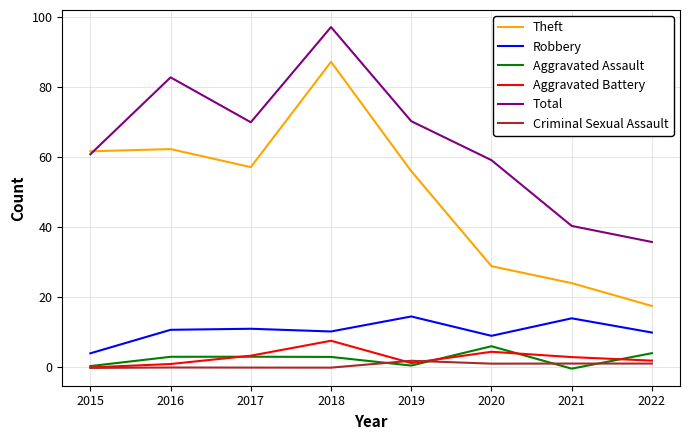

At which label does Robbery first exceed 10?

2016